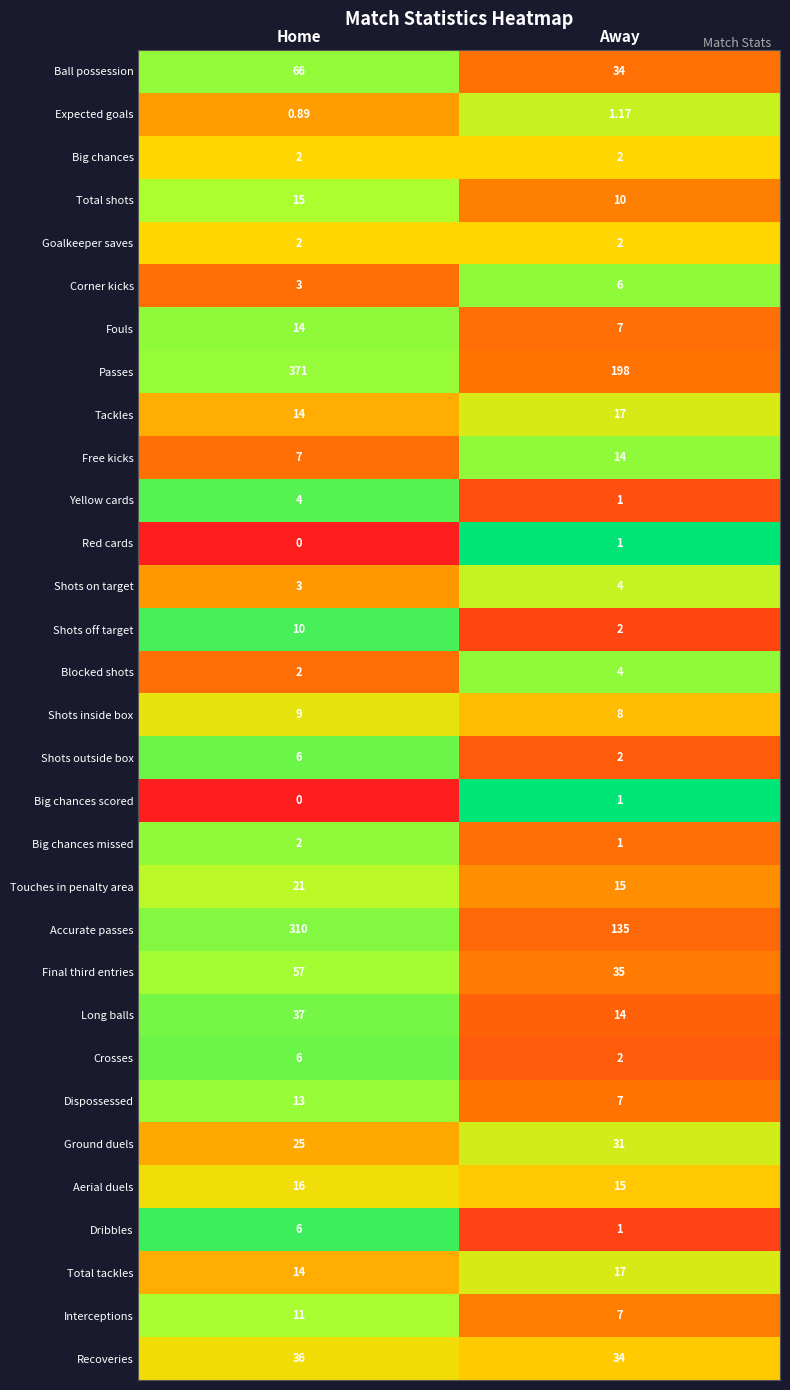

Rank the categories by Shots inside box value from highest to lowest.

Home, Away